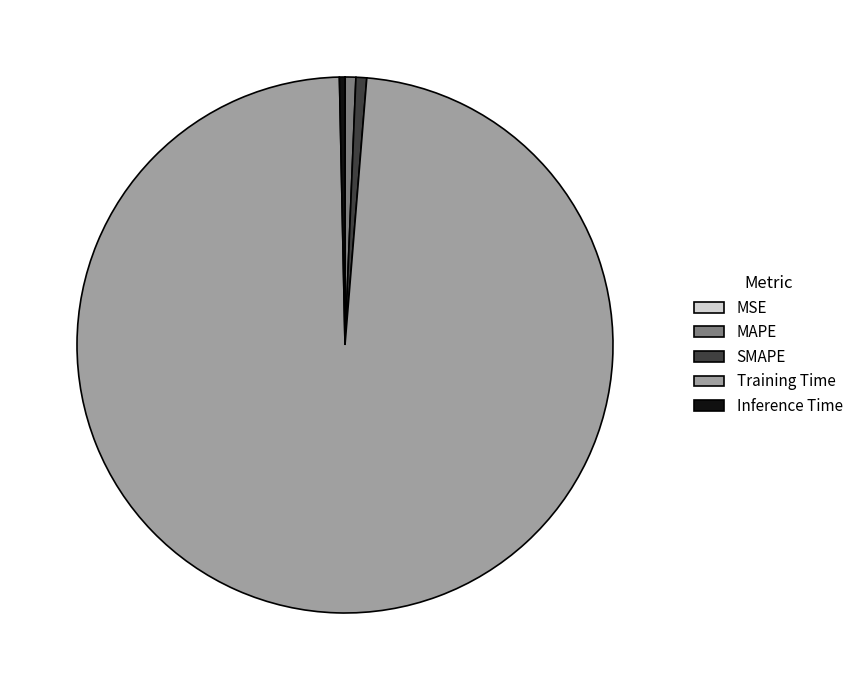

Does MAPE account for over 50% of the chart?

No